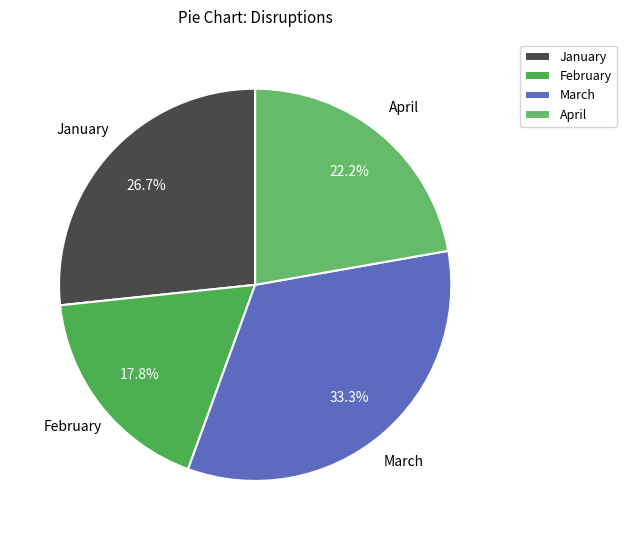

How many slices are in this pie chart?

4